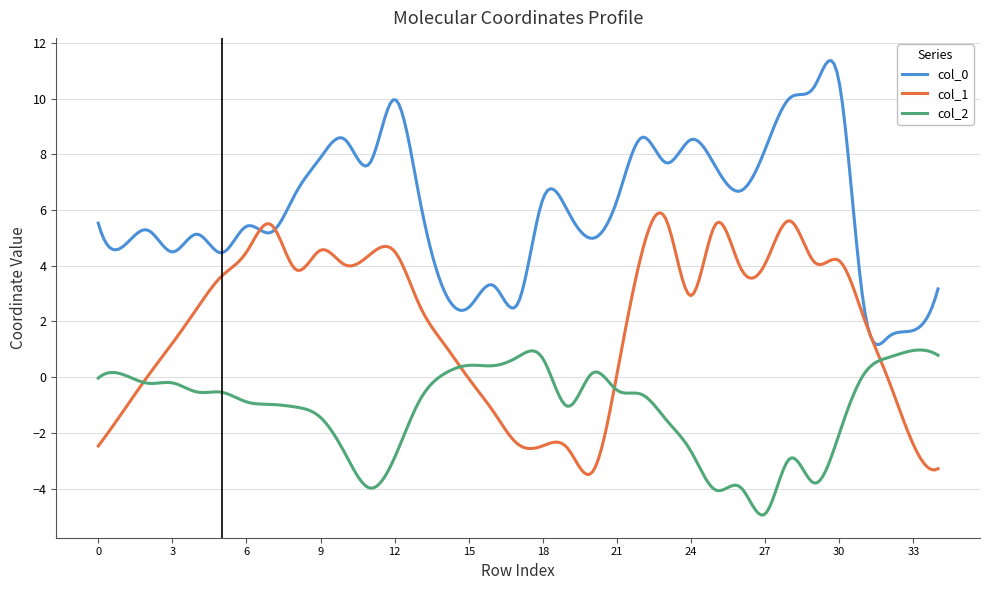

True or false: col_2 and col_0 cross at least once.

False